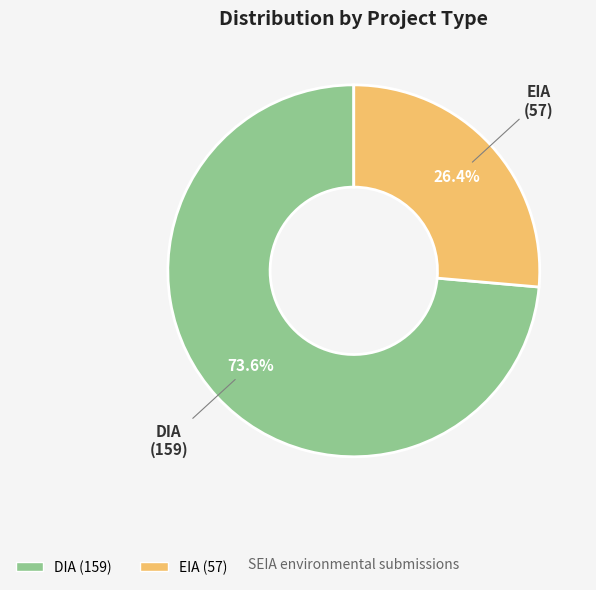

Rank the categories by value from lowest to highest.

EIA, DIA